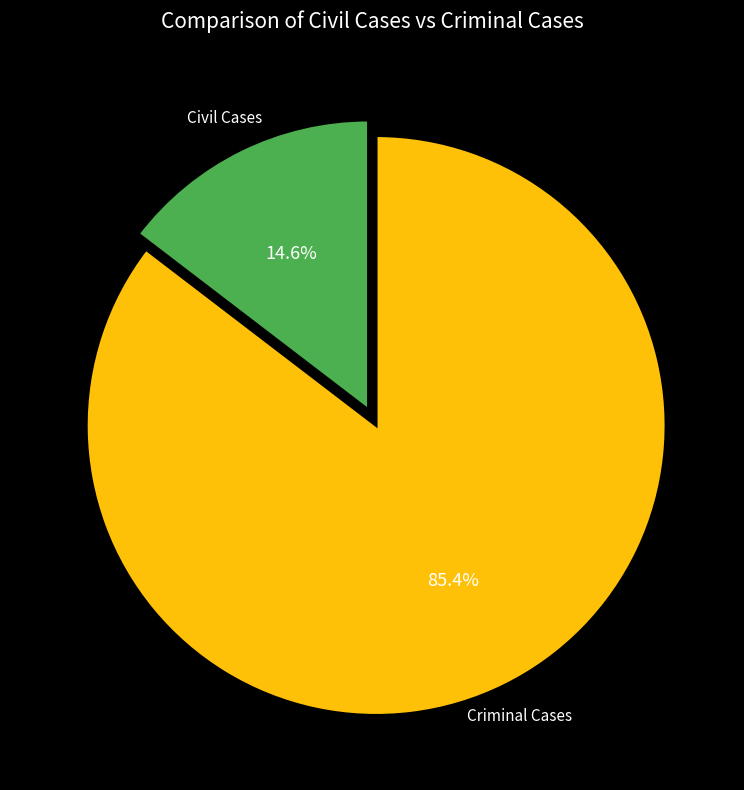

To the nearest percent, what percentage of the pie is Criminal Cases?

85%